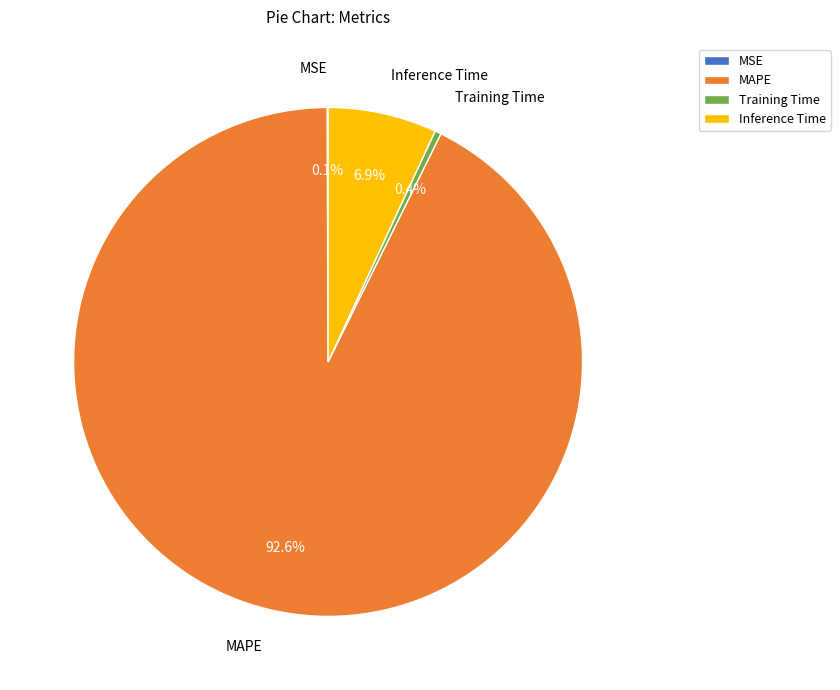

What is the majority slice?

MAPE